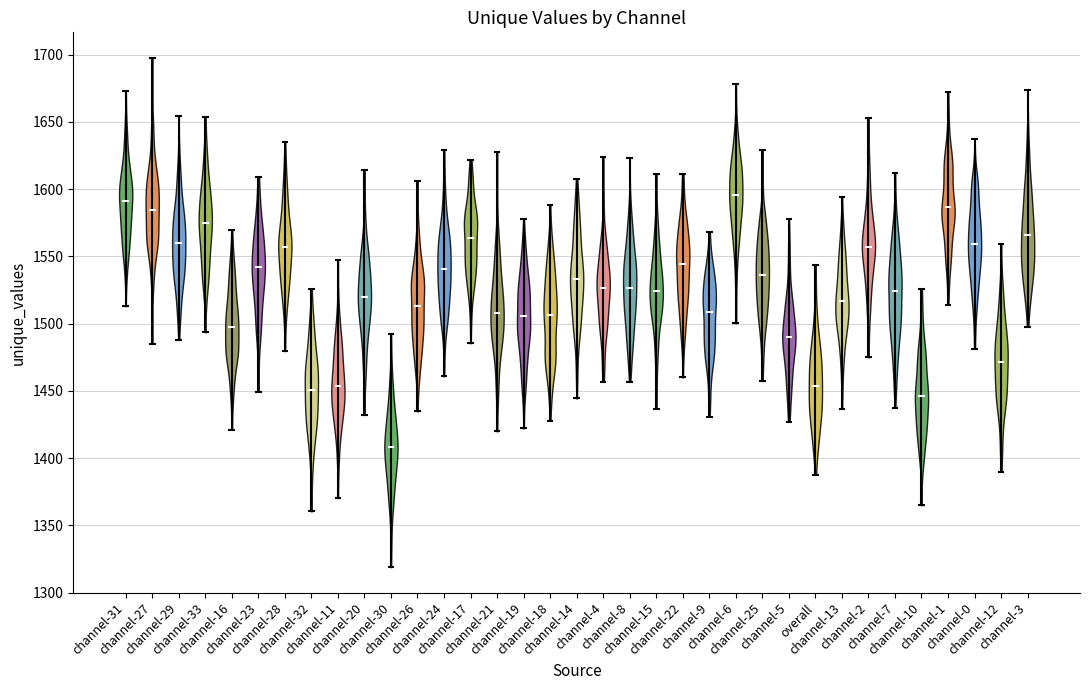

Reading left to right, read every violin against the y-axis: where its median line is, and the lowest and highest points it reaches. The values are not printed on the chart, so give them approximately, as read against the axis.

channel-31: median line 1590, lowest point 1515, highest point 1675
channel-27: median line 1585, lowest point 1485, highest point 1700
channel-29: median line 1560, lowest point 1490, highest point 1655
channel-33: median line 1575, lowest point 1495, highest point 1655
channel-16: median line 1500, lowest point 1420, highest point 1570
channel-23: median line 1540, lowest point 1450, highest point 1610
channel-28: median line 1555, lowest point 1480, highest point 1635
channel-32: median line 1450, lowest point 1360, highest point 1525
channel-11: median line 1455, lowest point 1370, highest point 1545
channel-20: median line 1520, lowest point 1430, highest point 1615
channel-30: median line 1410, lowest point 1320, highest point 1490
channel-26: median line 1515, lowest point 1435, highest point 1605
channel-24: median line 1540, lowest point 1460, highest point 1630
channel-17: median line 1565, lowest point 1485, highest point 1620
channel-21: median line 1510, lowest point 1420, highest point 1625
channel-19: median line 1505, lowest point 1420, highest point 1580
channel-18: median line 1505, lowest point 1430, highest point 1590
channel-14: median line 1535, lowest point 1445, highest point 1610
channel-4: median line 1525, lowest point 1455, highest point 1625
channel-8: median line 1525, lowest point 1455, highest point 1625
channel-15: median line 1525, lowest point 1435, highest point 1610
channel-22: median line 1545, lowest point 1460, highest point 1610
channel-9: median line 1510, lowest point 1430, highest point 1570
channel-6: median line 1595, lowest point 1500, highest point 1680
channel-25: median line 1535, lowest point 1455, highest point 1630
channel-5: median line 1490, lowest point 1425, highest point 1580
overall: median line 1455, lowest point 1390, highest point 1545
channel-13: median line 1515, lowest point 1435, highest point 1595
channel-2: median line 1555, lowest point 1475, highest point 1655
channel-7: median line 1525, lowest point 1435, highest point 1610
channel-10: median line 1445, lowest point 1365, highest point 1525
channel-1: median line 1585, lowest point 1515, highest point 1670
channel-0: median line 1560, lowest point 1480, highest point 1635
channel-12: median line 1470, lowest point 1390, highest point 1560
channel-3: median line 1565, lowest point 1500, highest point 1675